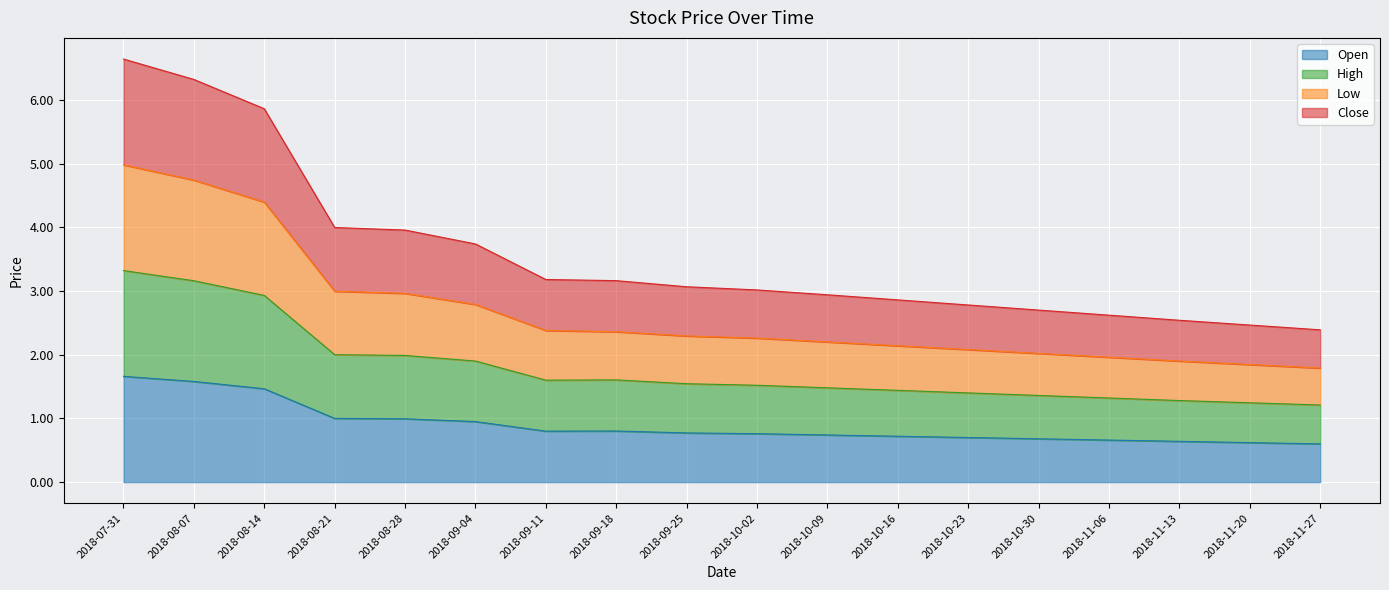

What is the label of the 18th point from the left?

2018-11-27